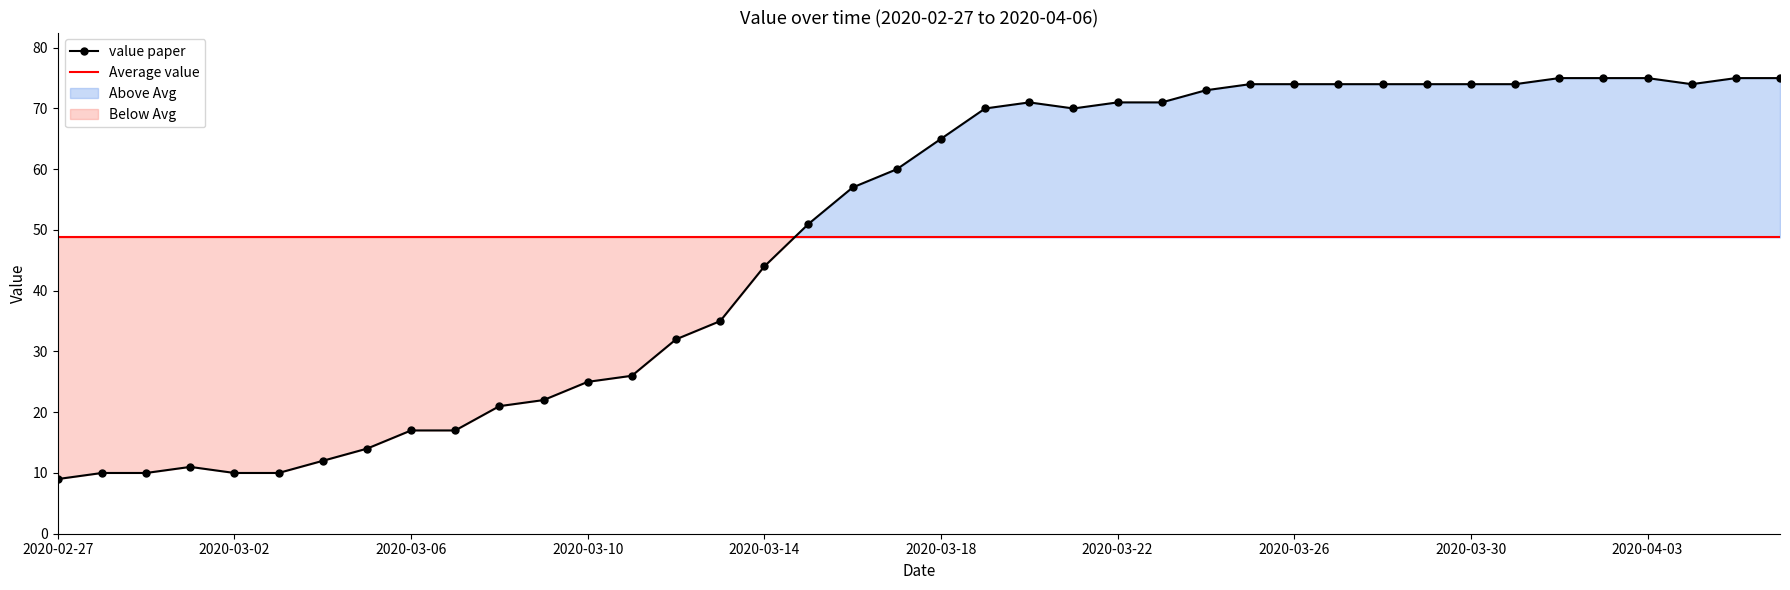

What is the greatest value displayed?

75